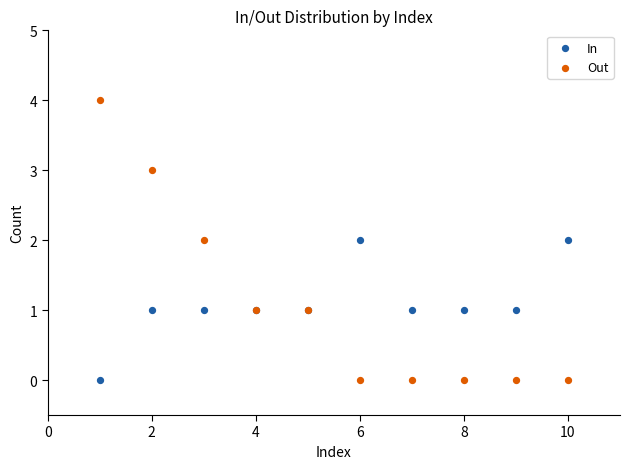

What are all the series names shown in the legend?

In, Out